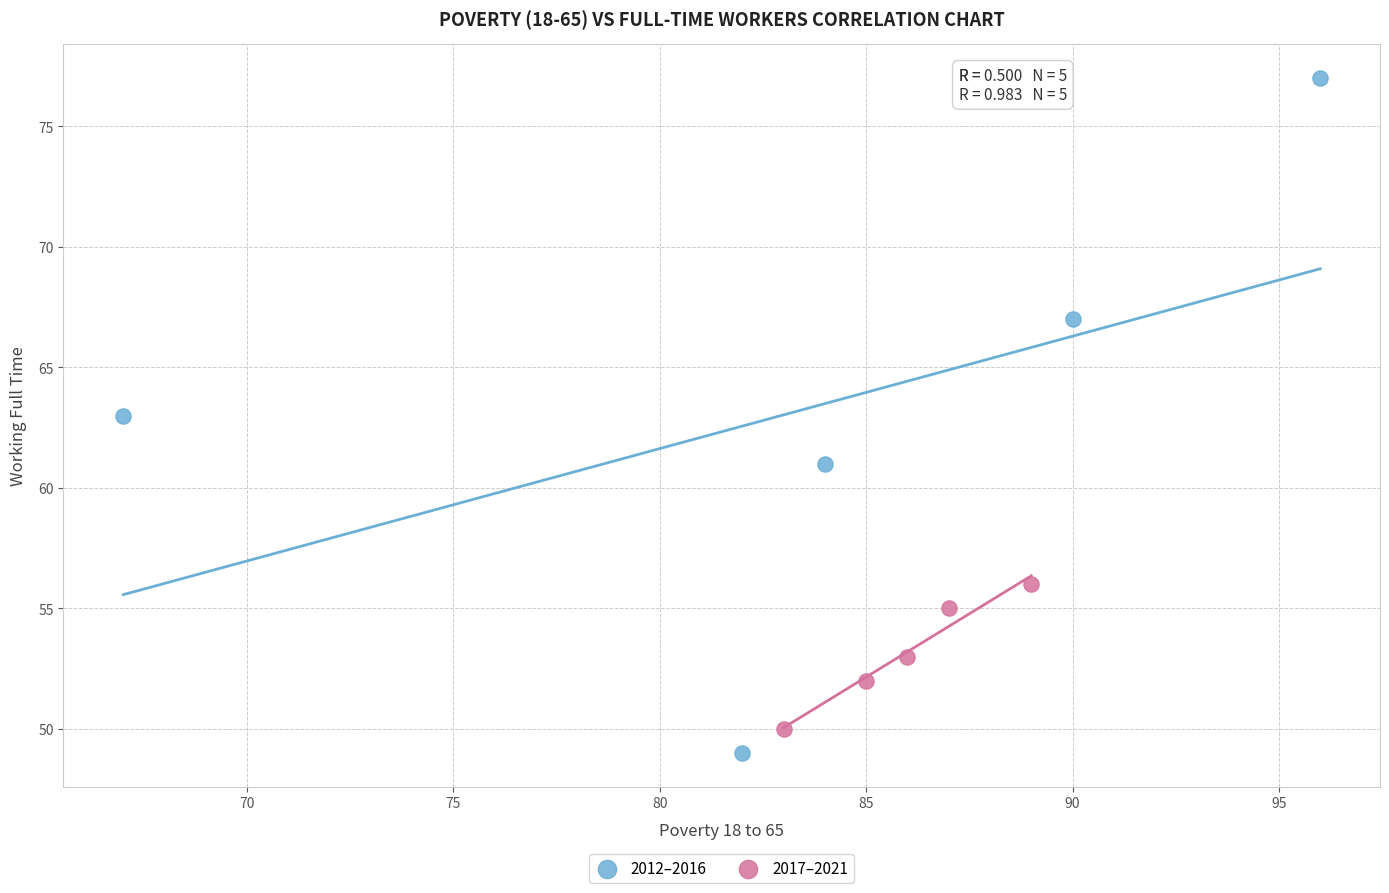

Which series contains the highest Y value?

2012–2016